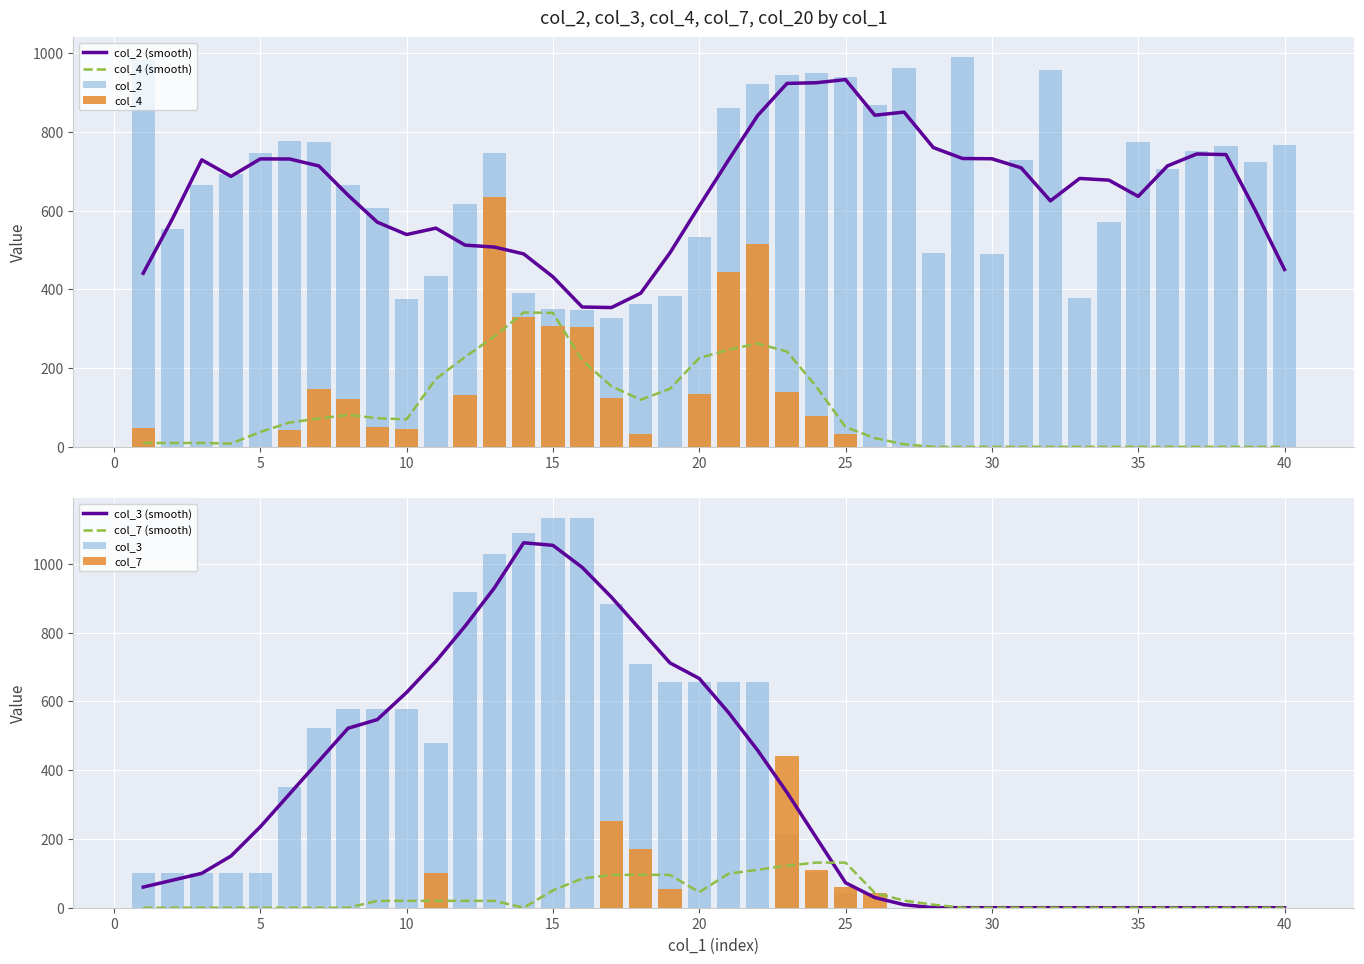

True or false: col_3 has a value of 0 at 30.

True